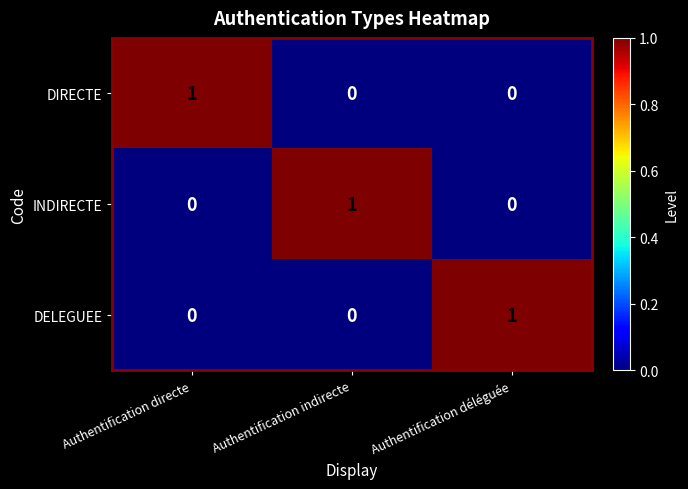

Reading left to right, what are all the values shown in this chart?

DIRECTE: 1	0	0
INDIRECTE: 0	1	0
DELEGUEE: 0	0	1